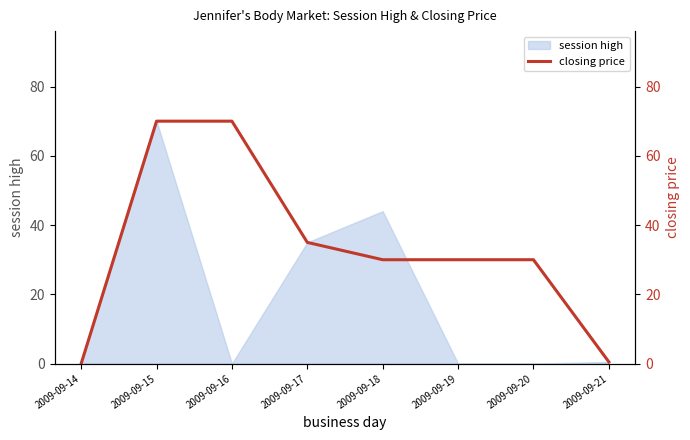

What is the ratio of the value at 2009-09-17 to the value at 2009-09-15?

0.5